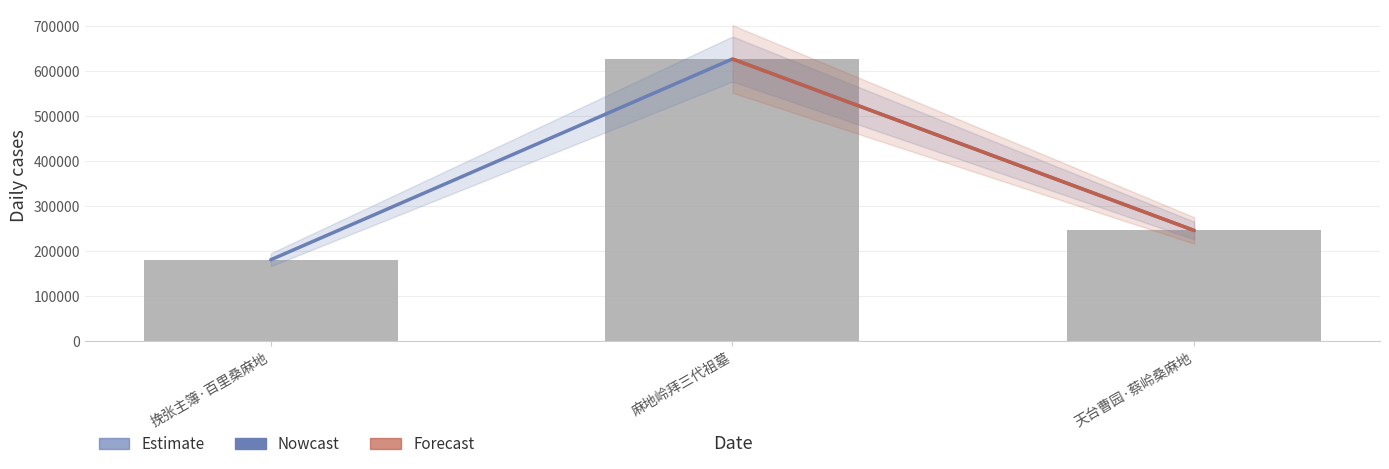

Reading left to right, extract all data points from this chart.

179902	626026	244995